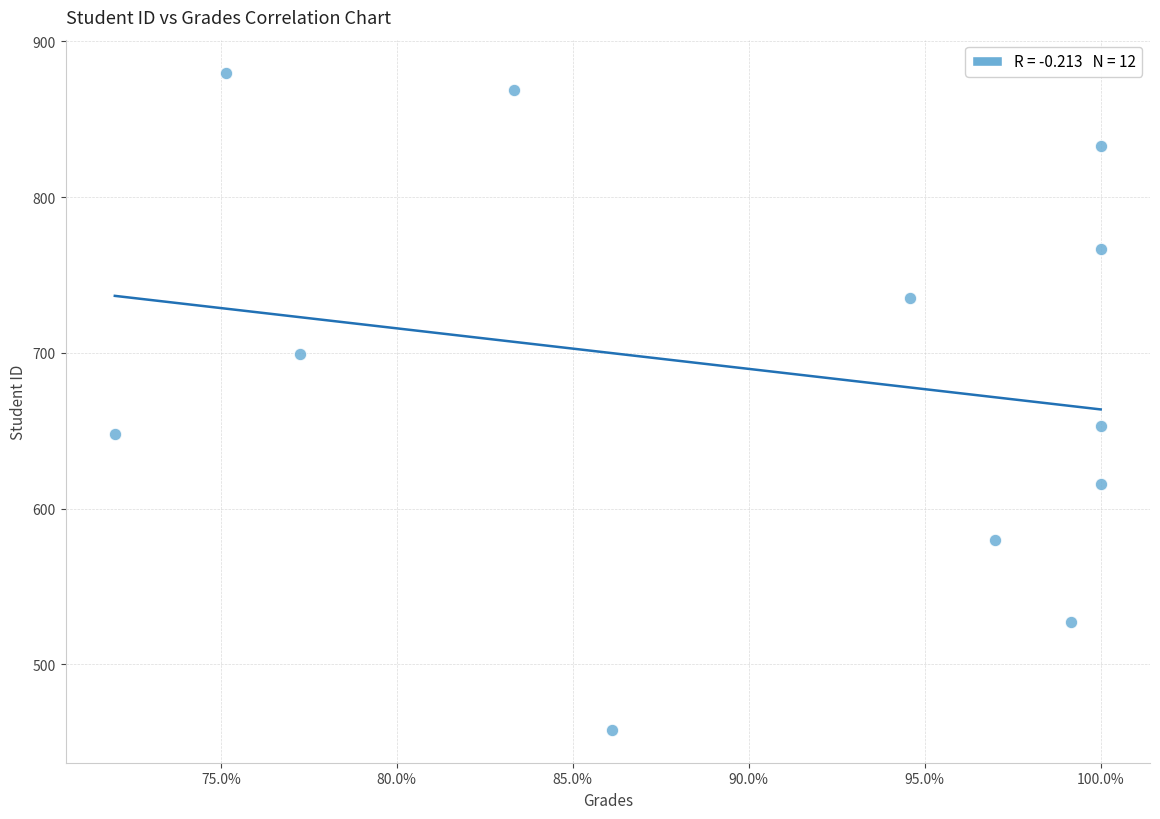

What Y value in the scatter plot is closest to 669?

653